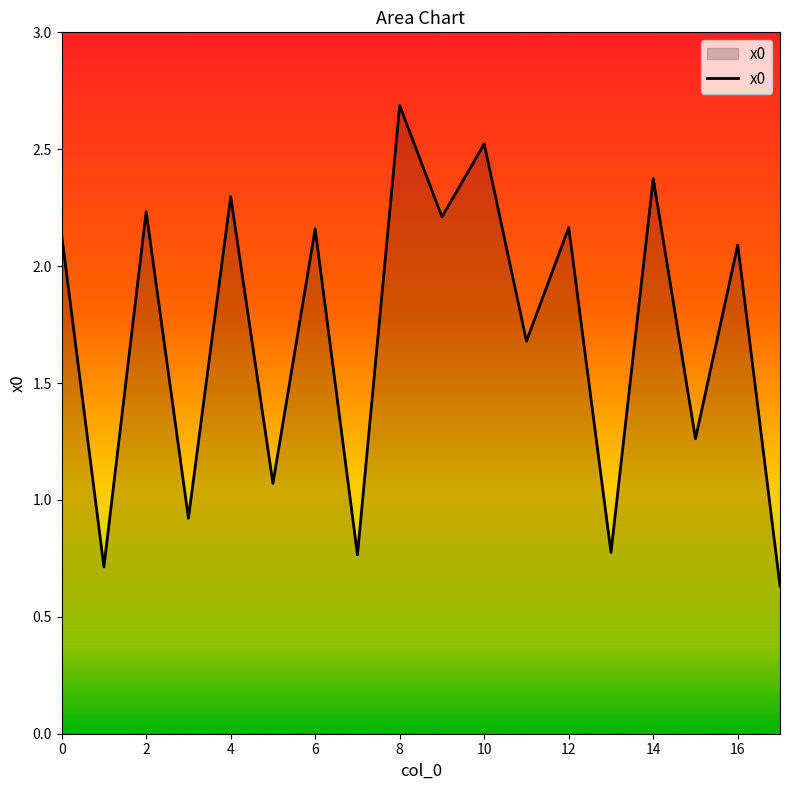

What is the maximum value shown in the chart?

2.7